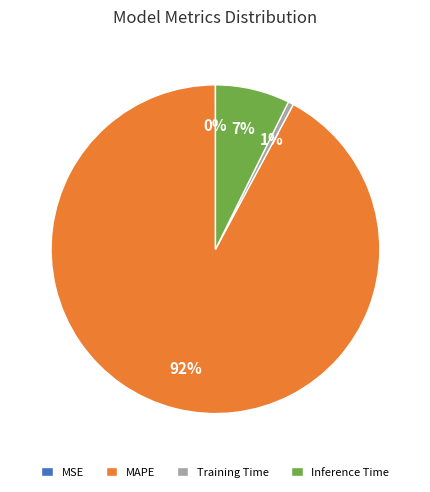

Combined, do MAPE and Inference Time account for over 50%?

Yes